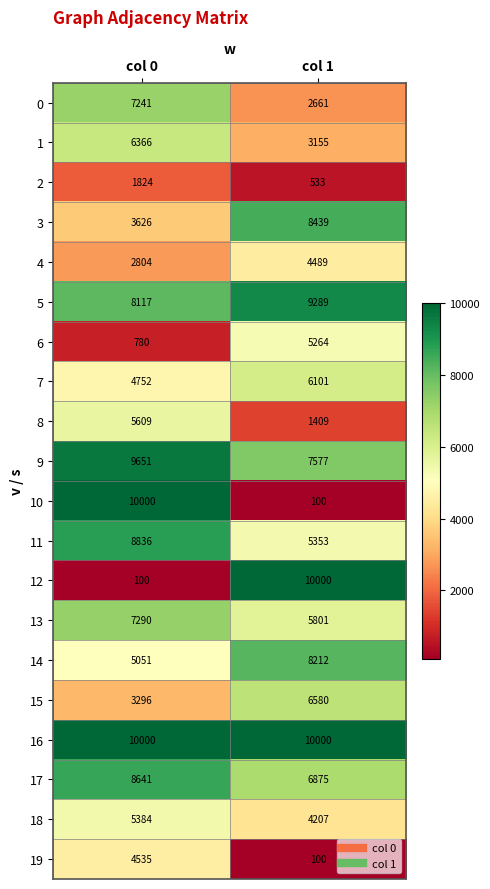

What is the minimum value shown in the chart?

100